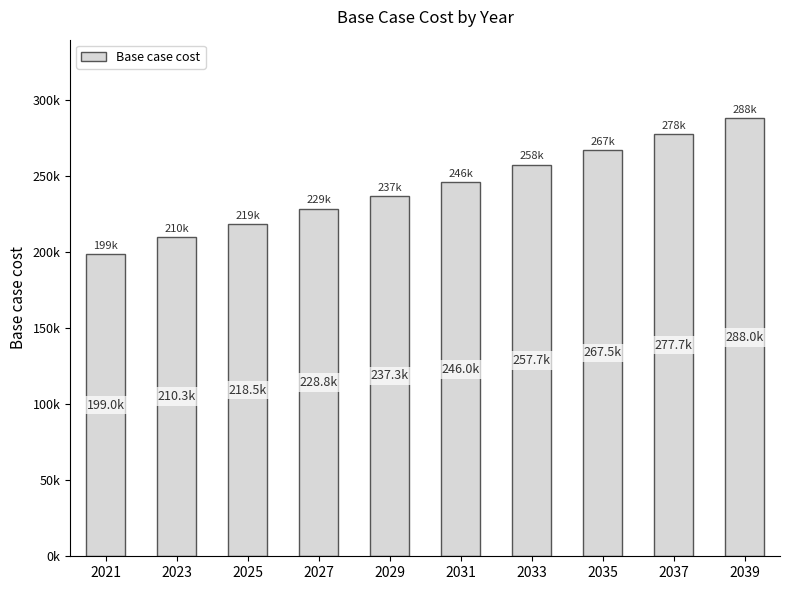

Does the chart contain any negative values?

No